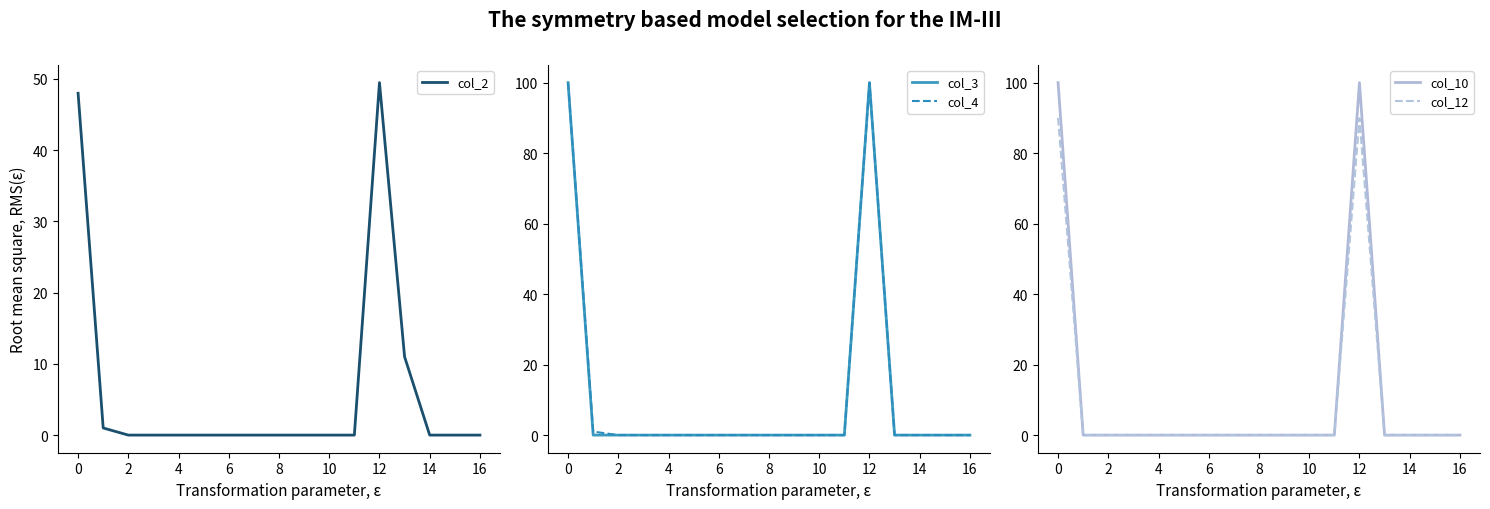

True or false: col_2 and col_3 cross at least once.

True